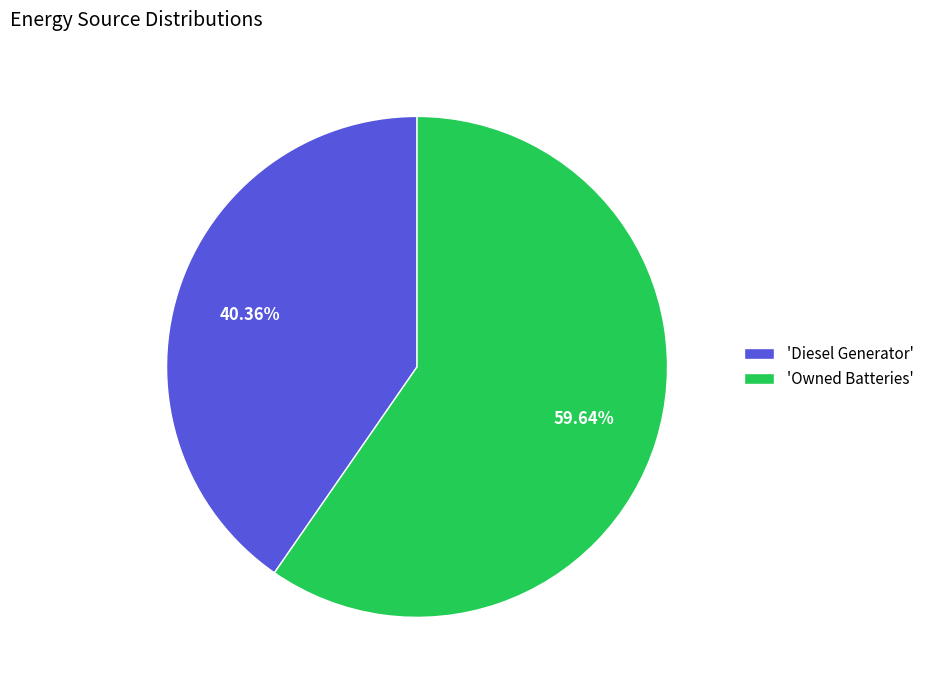

Does 'Diesel Generator' represent more than half of the total?

No